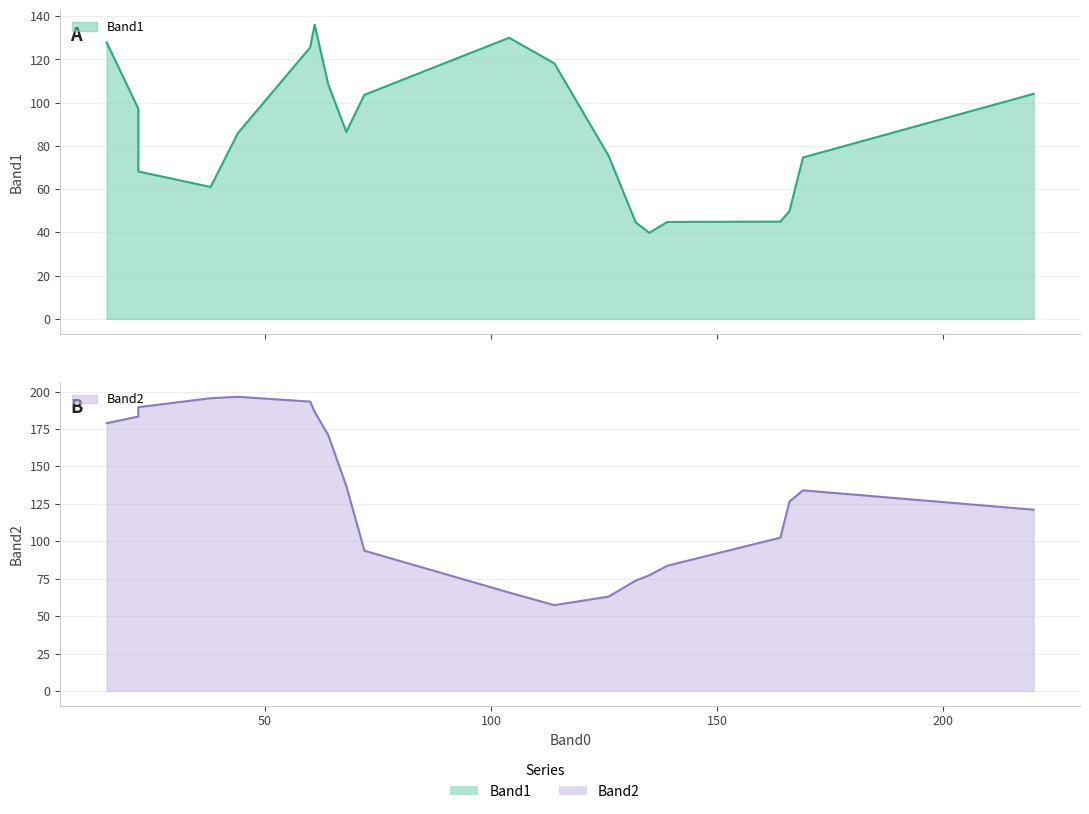

List the series in order of their peak value, highest first.

Band2, Band1